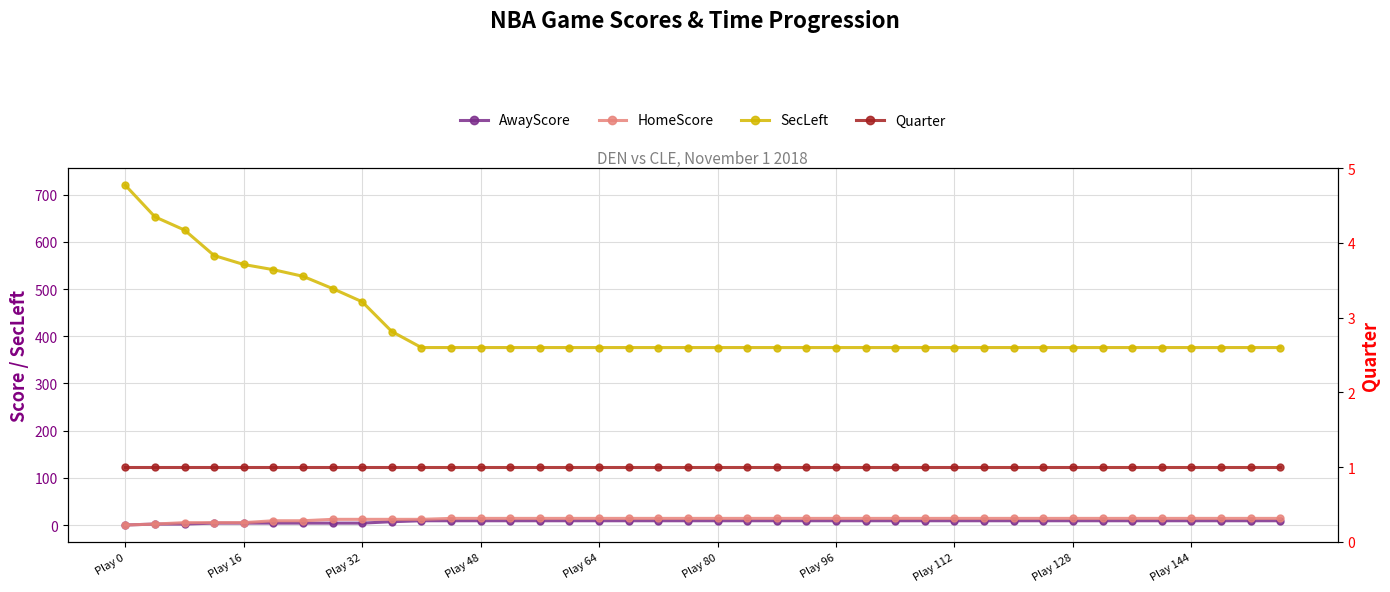

How many data points does each series have?

40